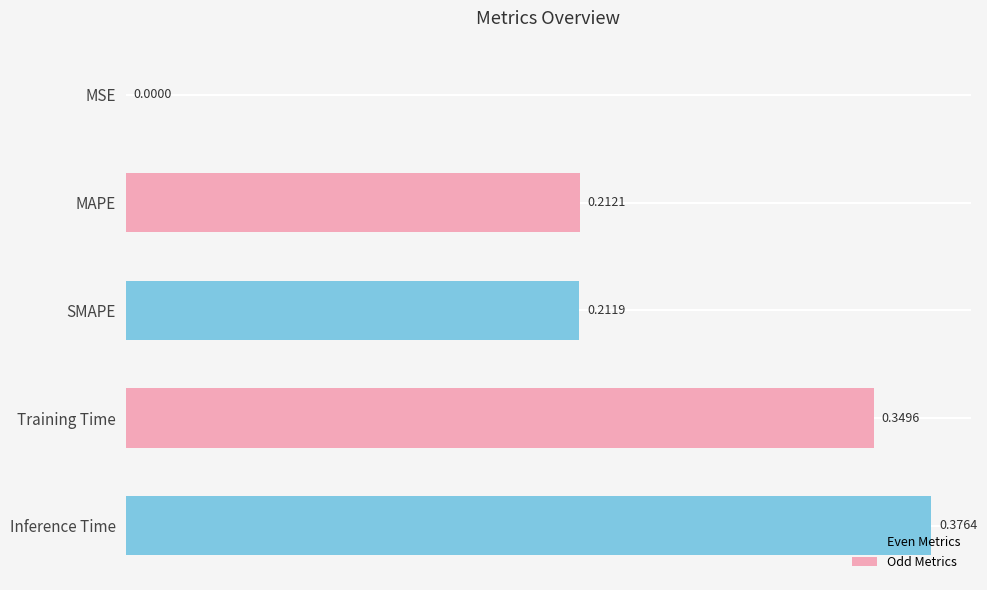

At which label is the value closest to 0?

MSE